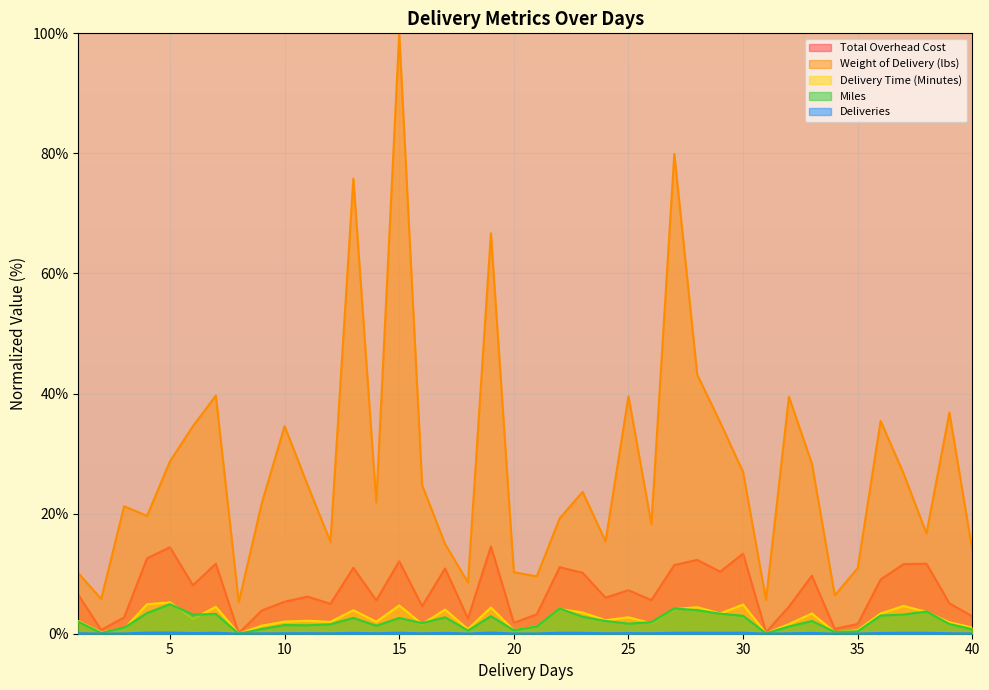

Is the value of Miles at 34 greater than the value of Delivery Time (Minutes) at 39?

No